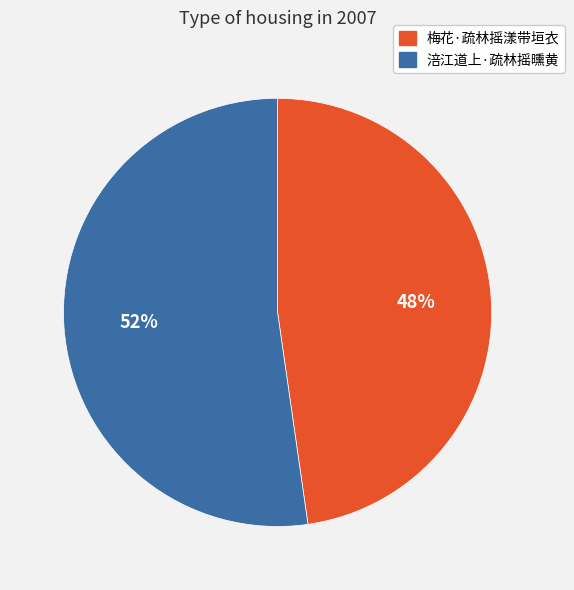

Count the number of slices in the pie.

2